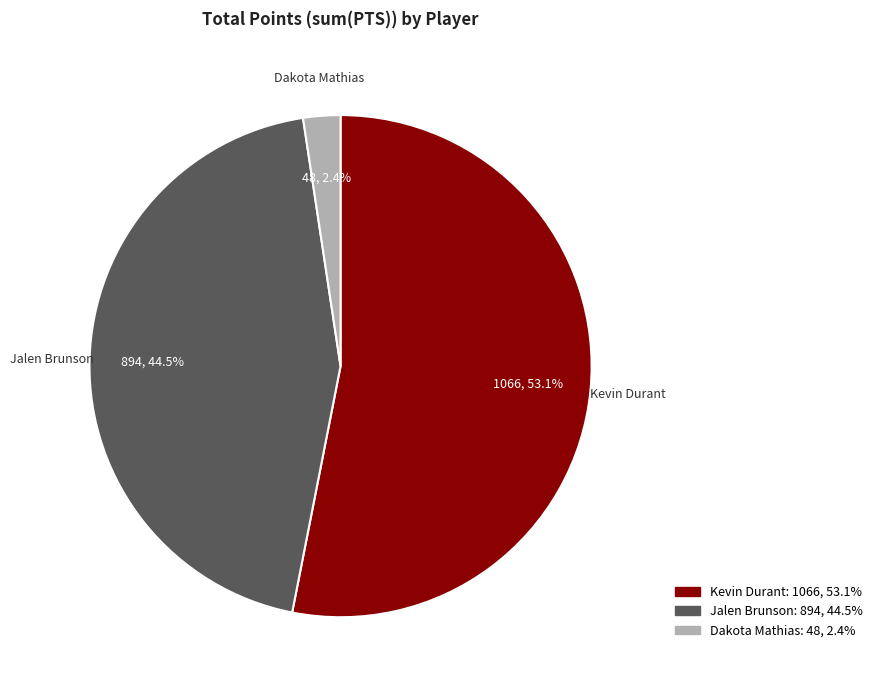

Does any single category account for the majority?

Yes